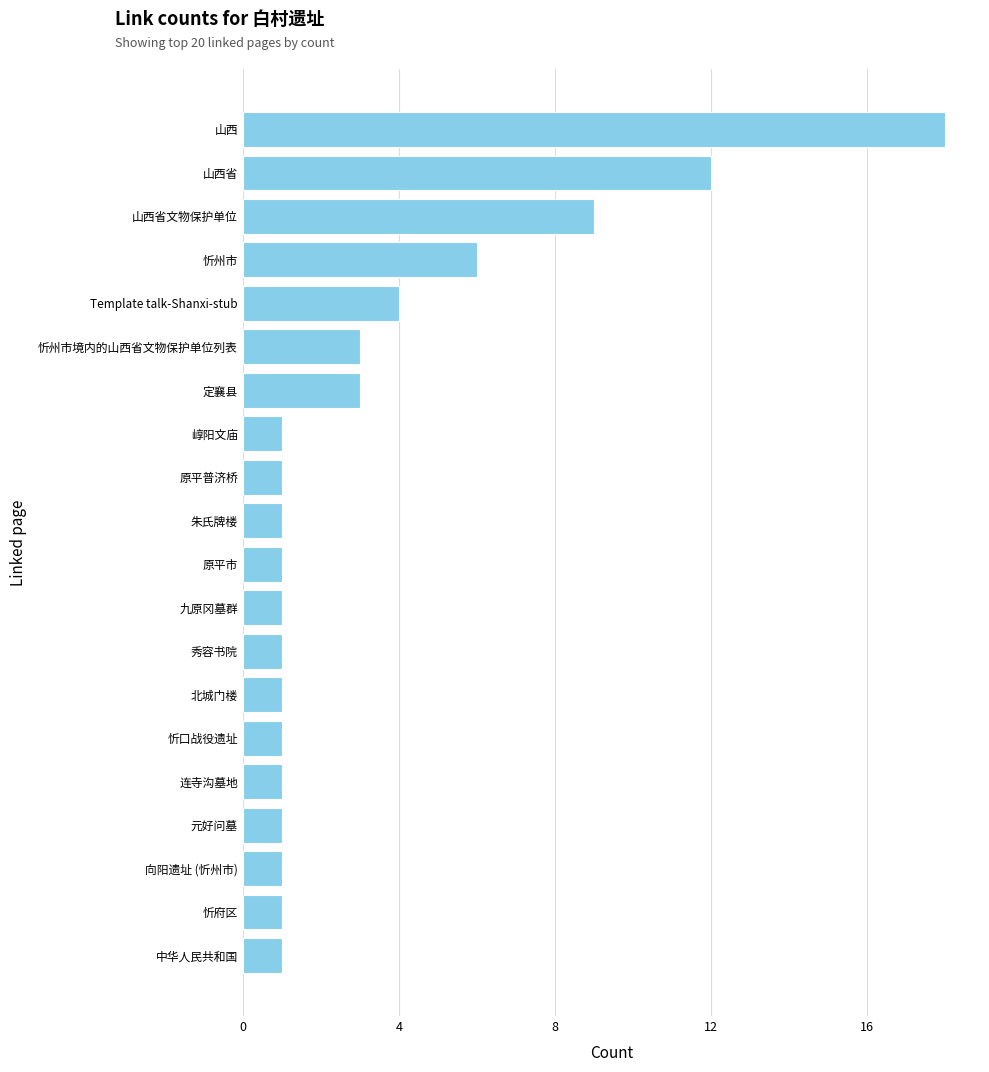

What is the average value?

3